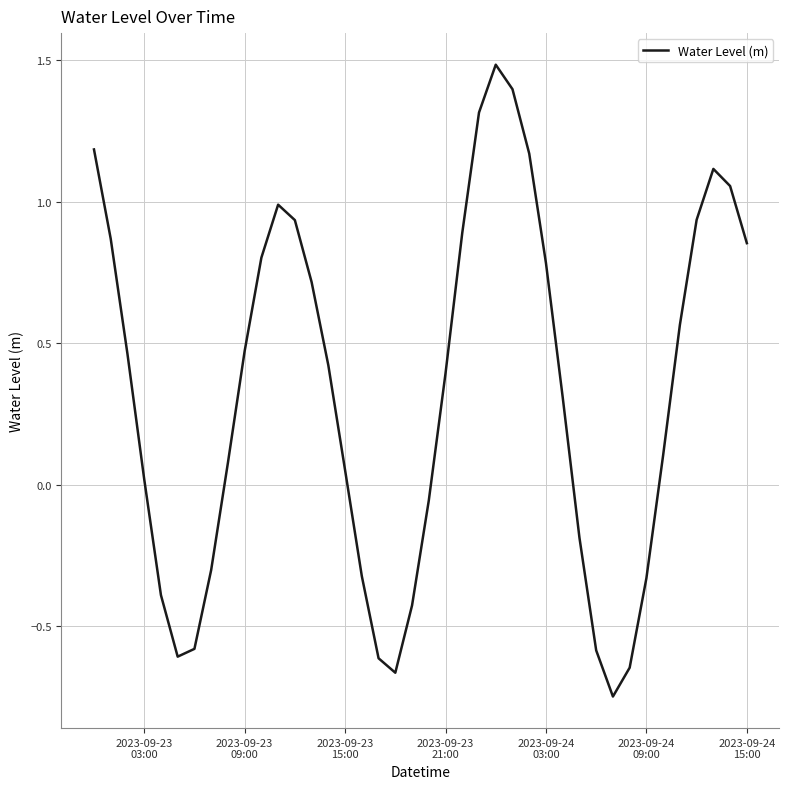

What is the difference between the maximum and minimum values?

2.2